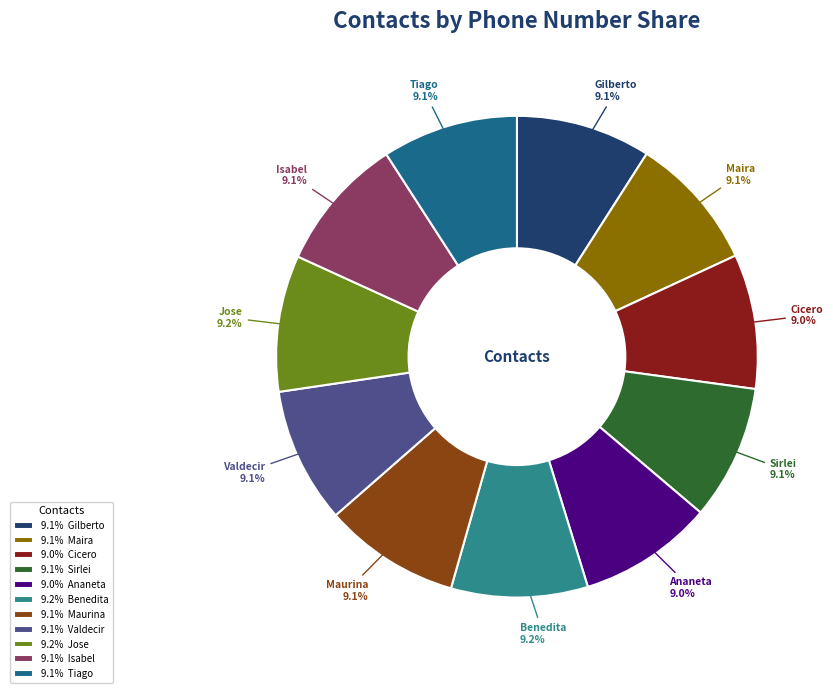

What percentage is the Gilberto slice, to the nearest percent?

9%